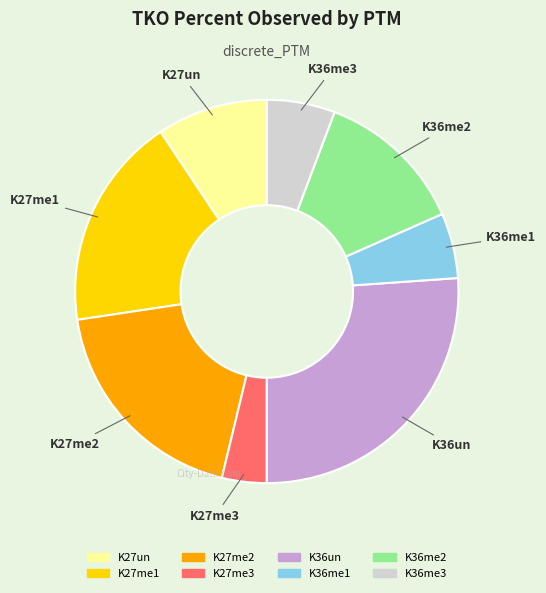

True or false: K27me1 accounts for 33% of the total.

False